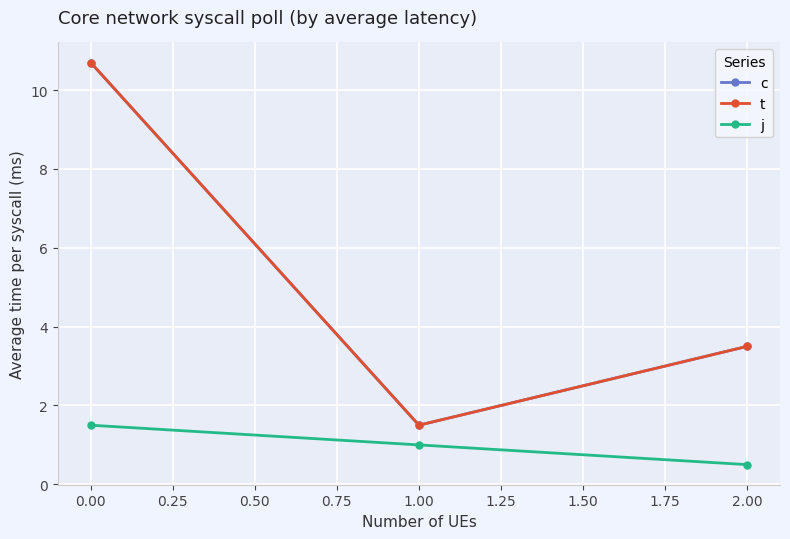

What is the minimum value shown in the chart?

0.5